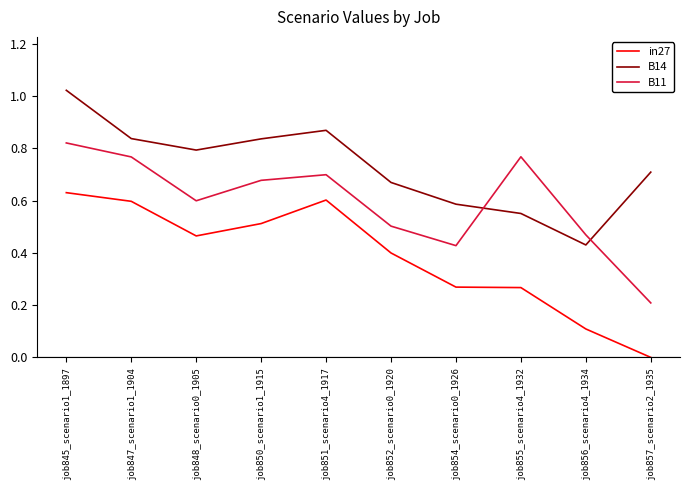

Which series has the largest total across all categories?

B14